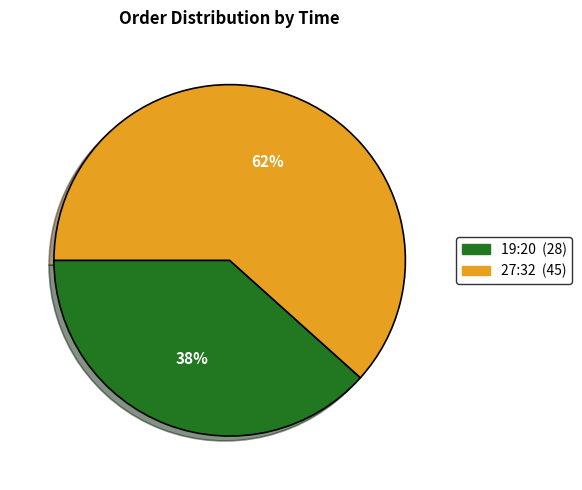

Which category has the biggest portion of the pie?

27:32